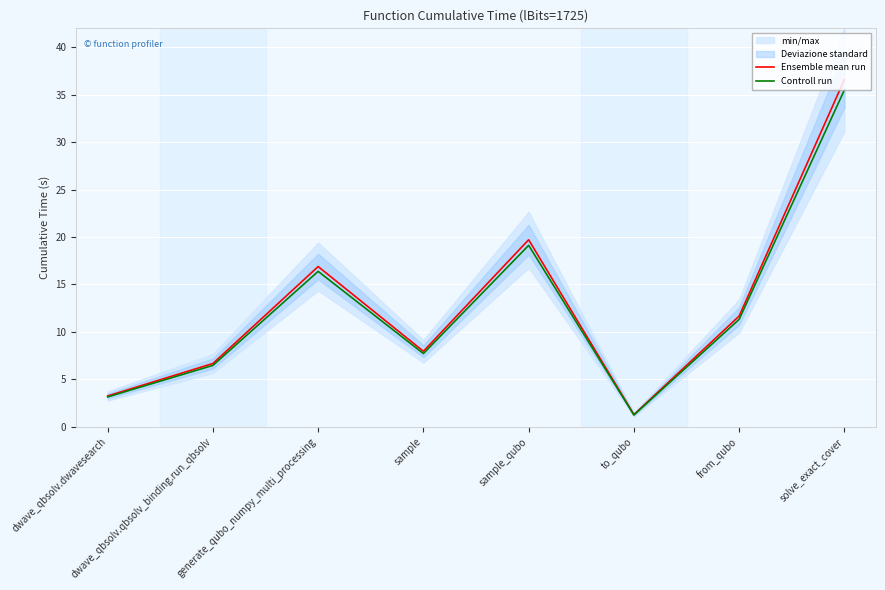

Reading left to right, transcribe all the data shown in this chart.

Ensemble mean run: 3.2	6.7	16.9	8.0	19.7	1.3	11.7	36.6
Controll run: 3.1	6.5	16.4	7.7	19.1	1.2	11.3	35.5